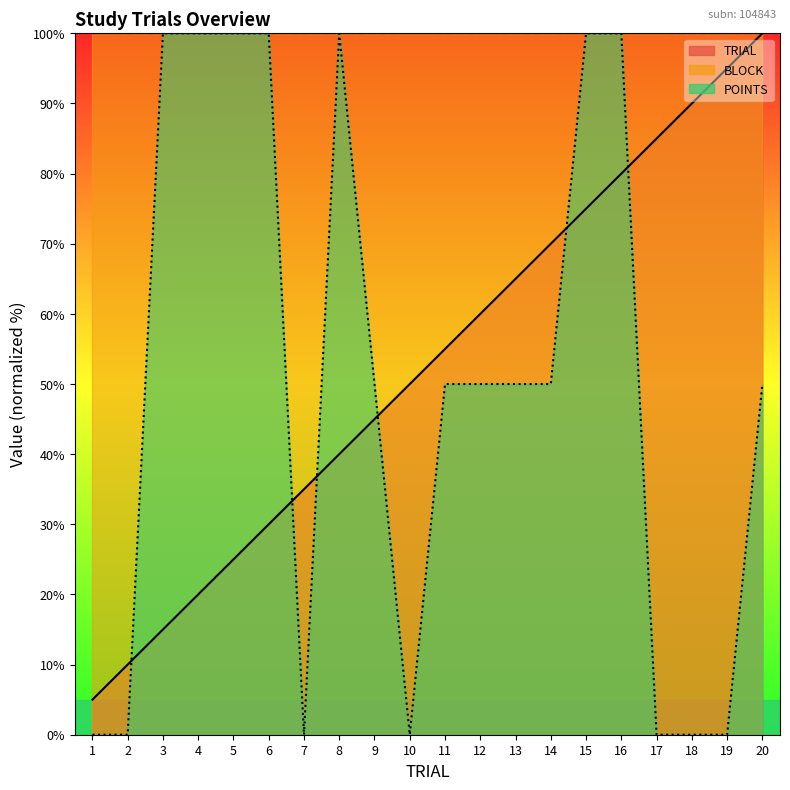

How many data points in POINTS are above 50?

7